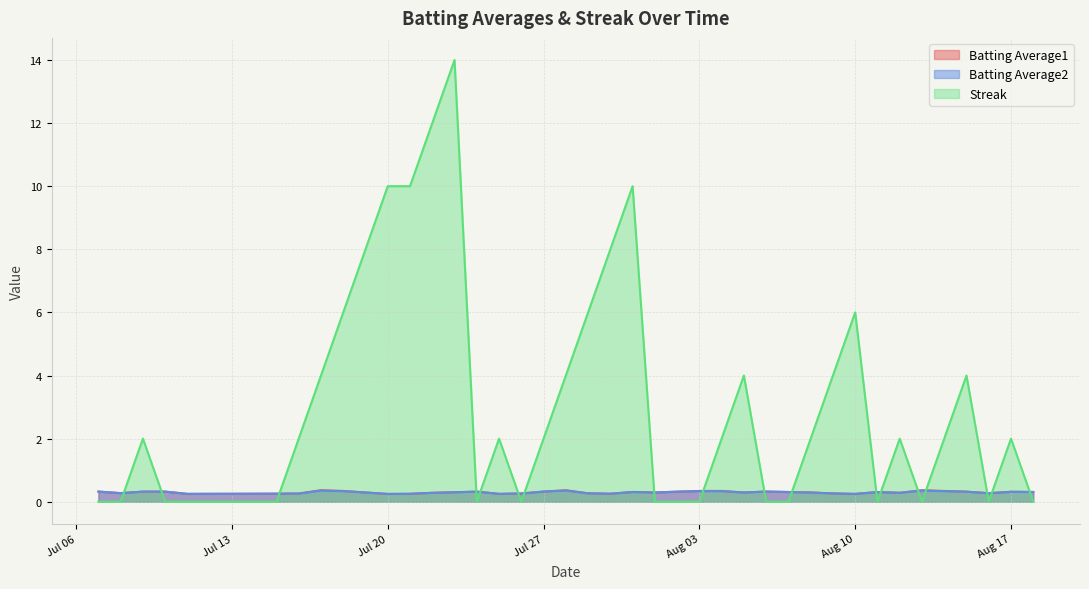

What is the maximum value for Batting Average1?

0.4